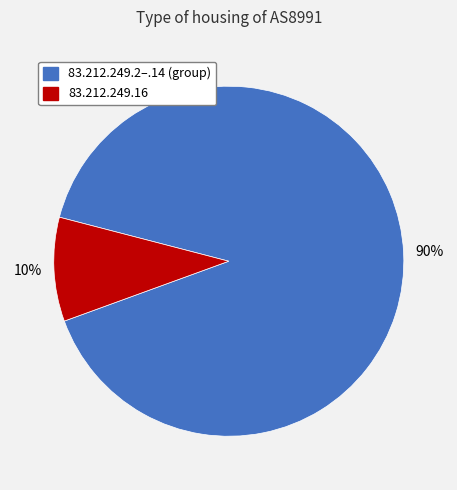

Does any single category account for the majority?

Yes